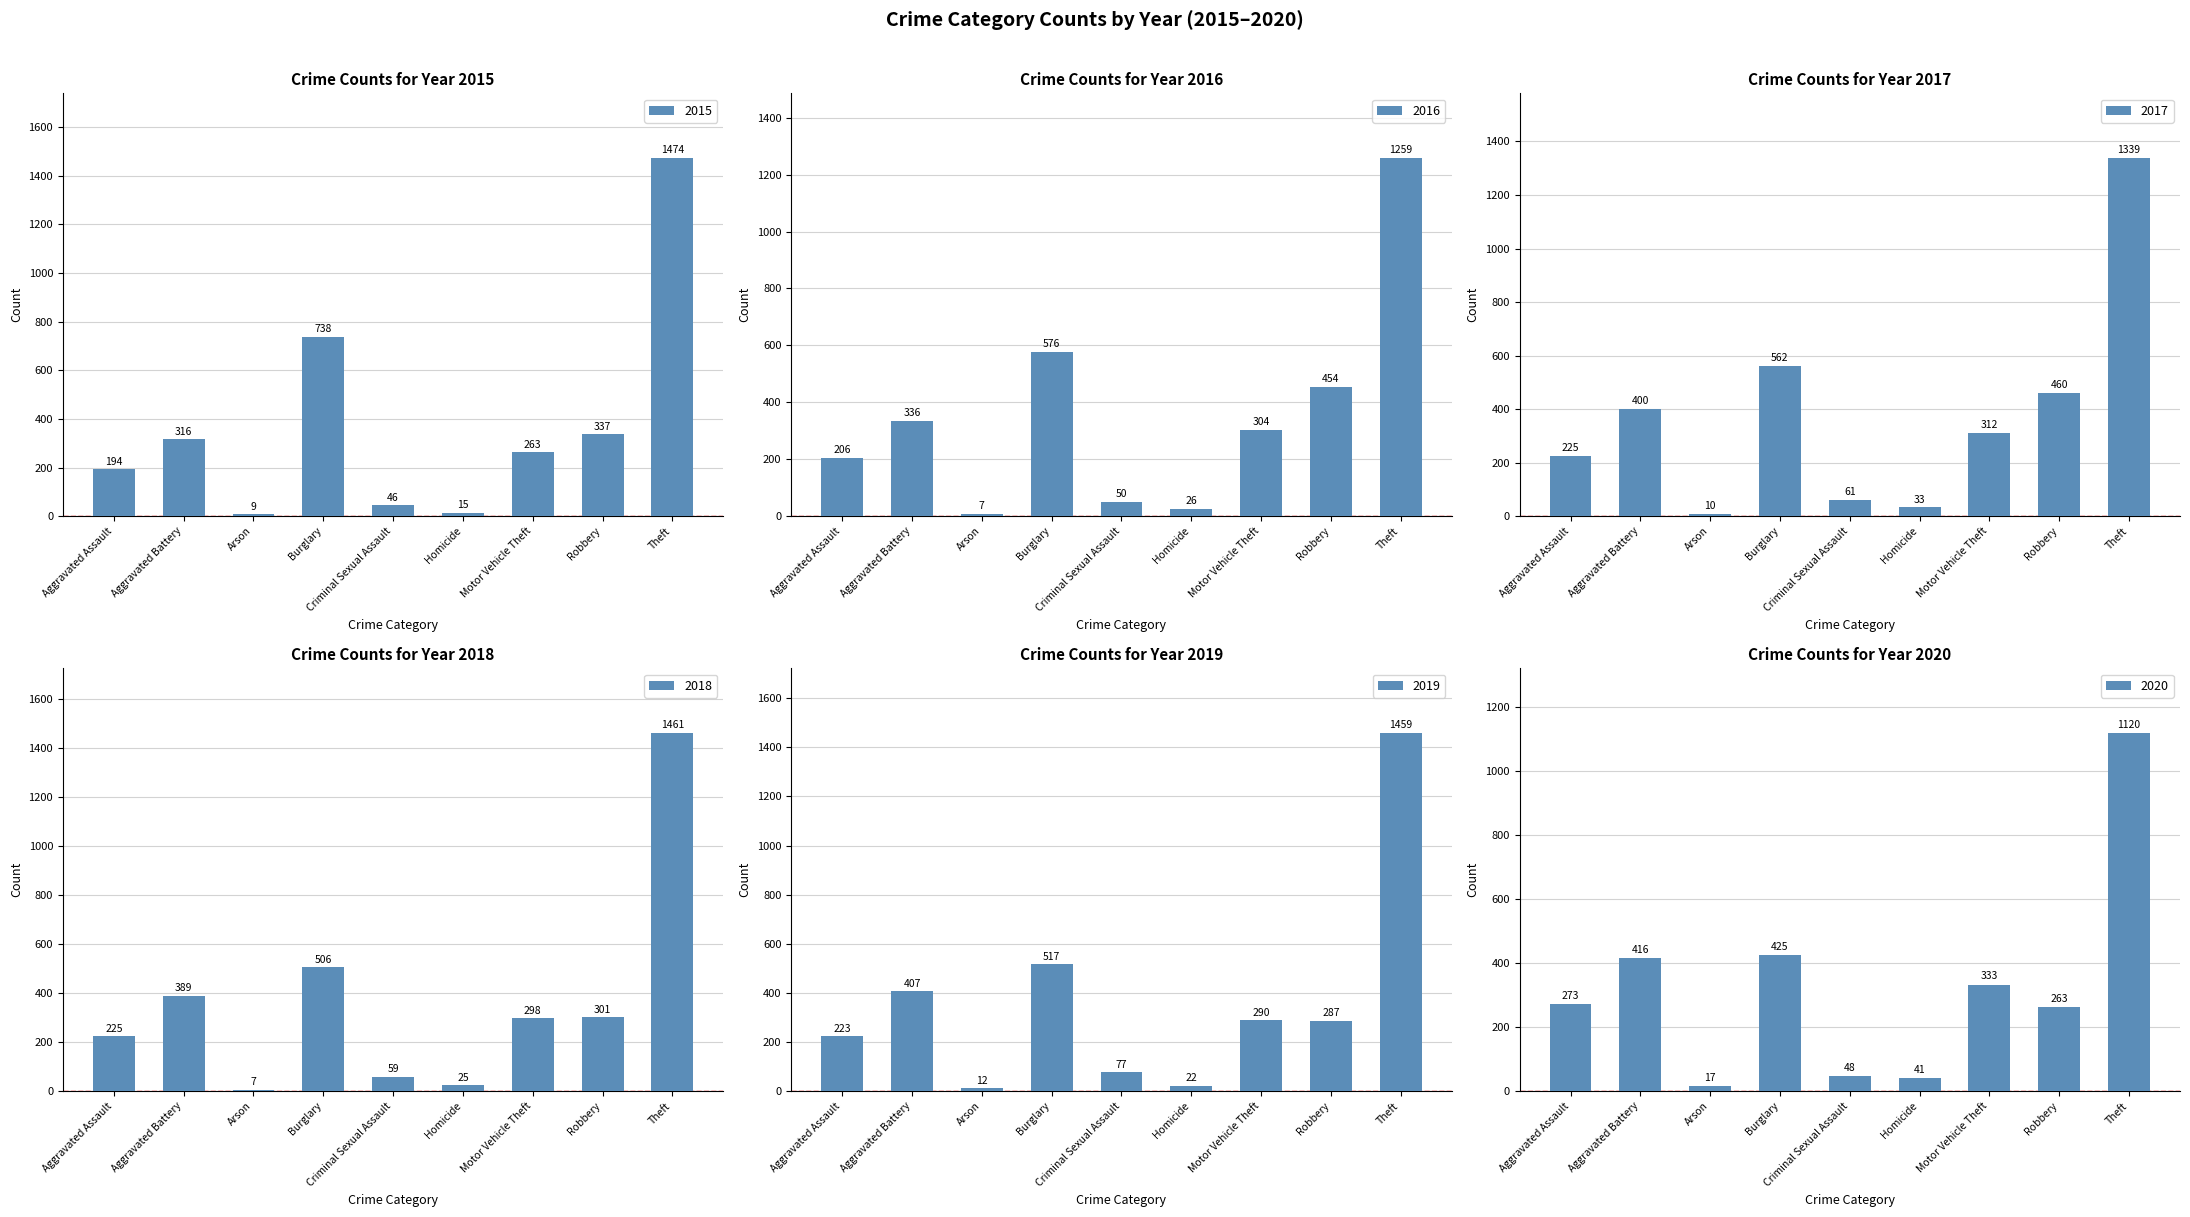

At which label is 2017 closest to 674?

Burglary